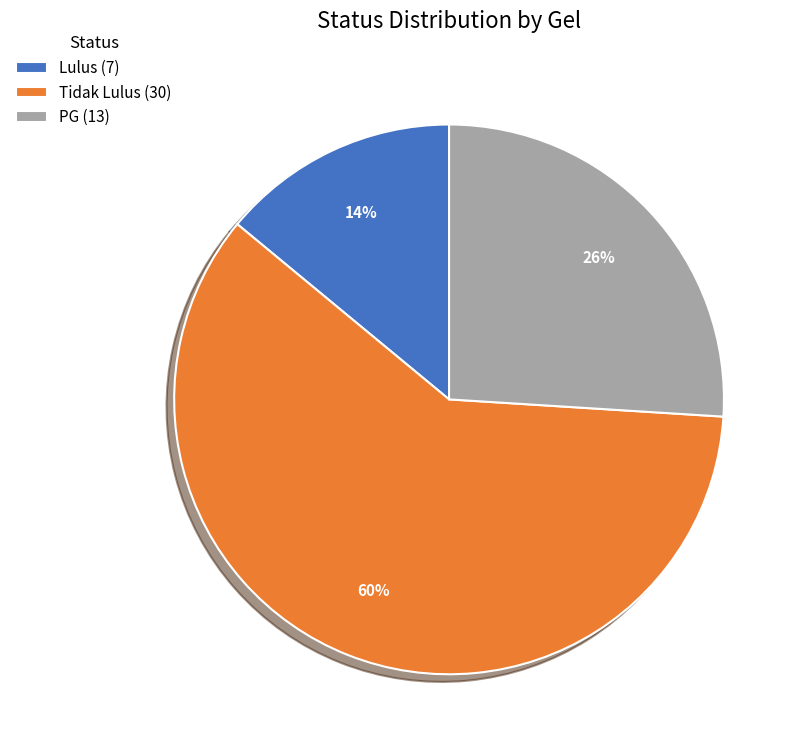

Is the sum of PG (13) and Lulus (7) greater than half?

No